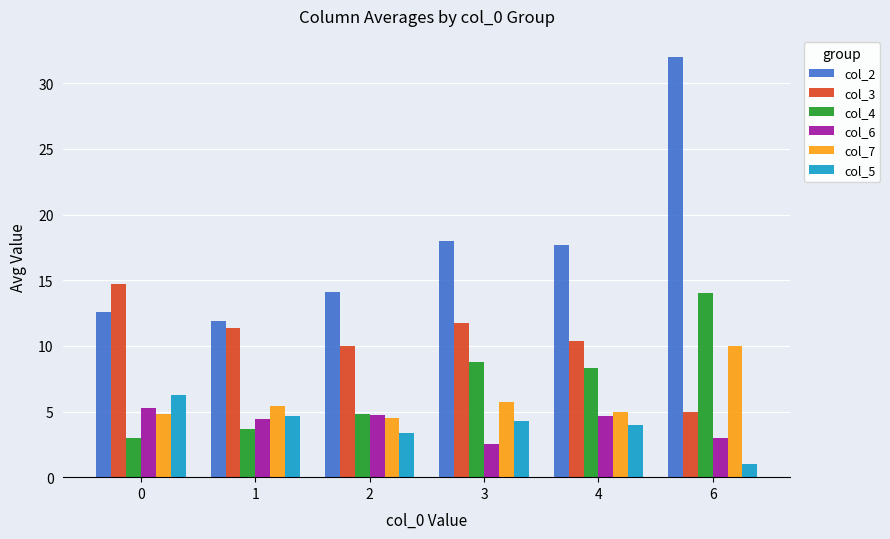

How many groups of bars are there?

6